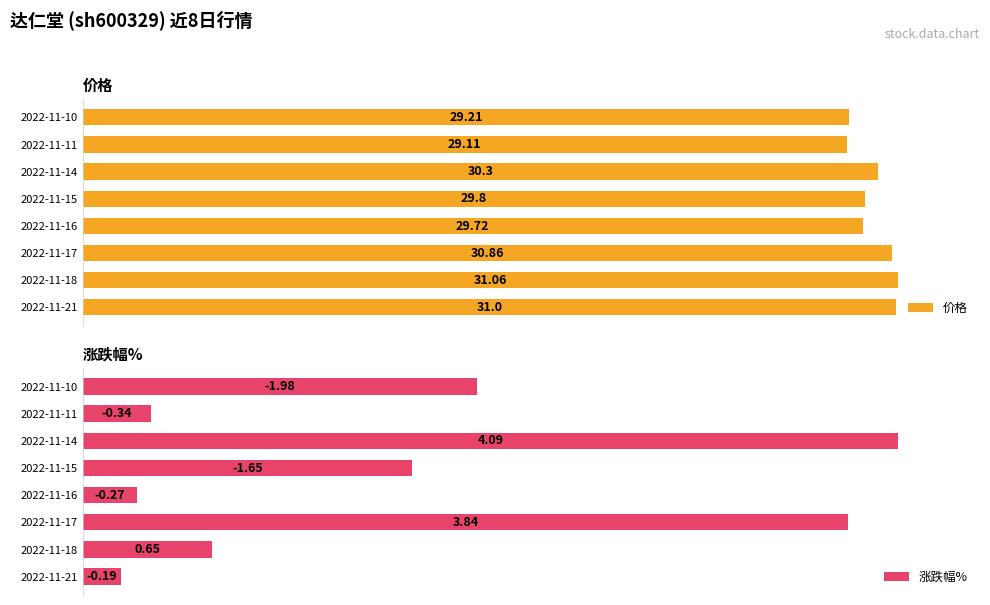

List the series in order of their overall mean, highest first.

价格, 涨跌幅%